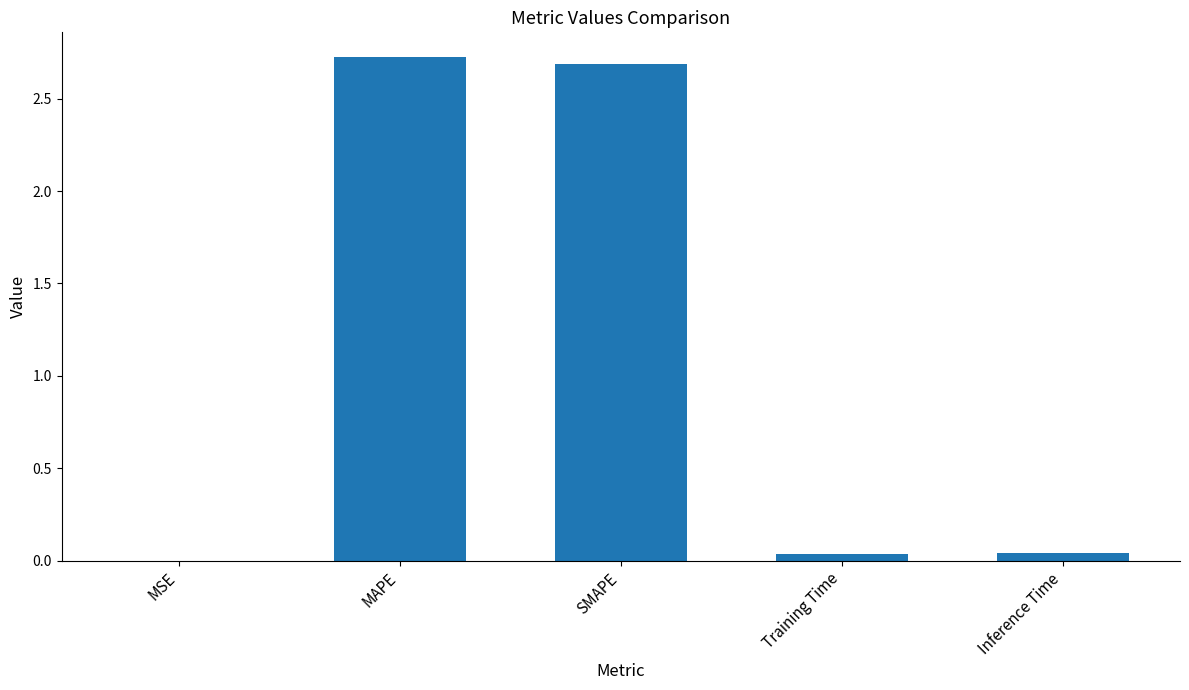

True or false: the data shows 0.0 at Inference Time.

True